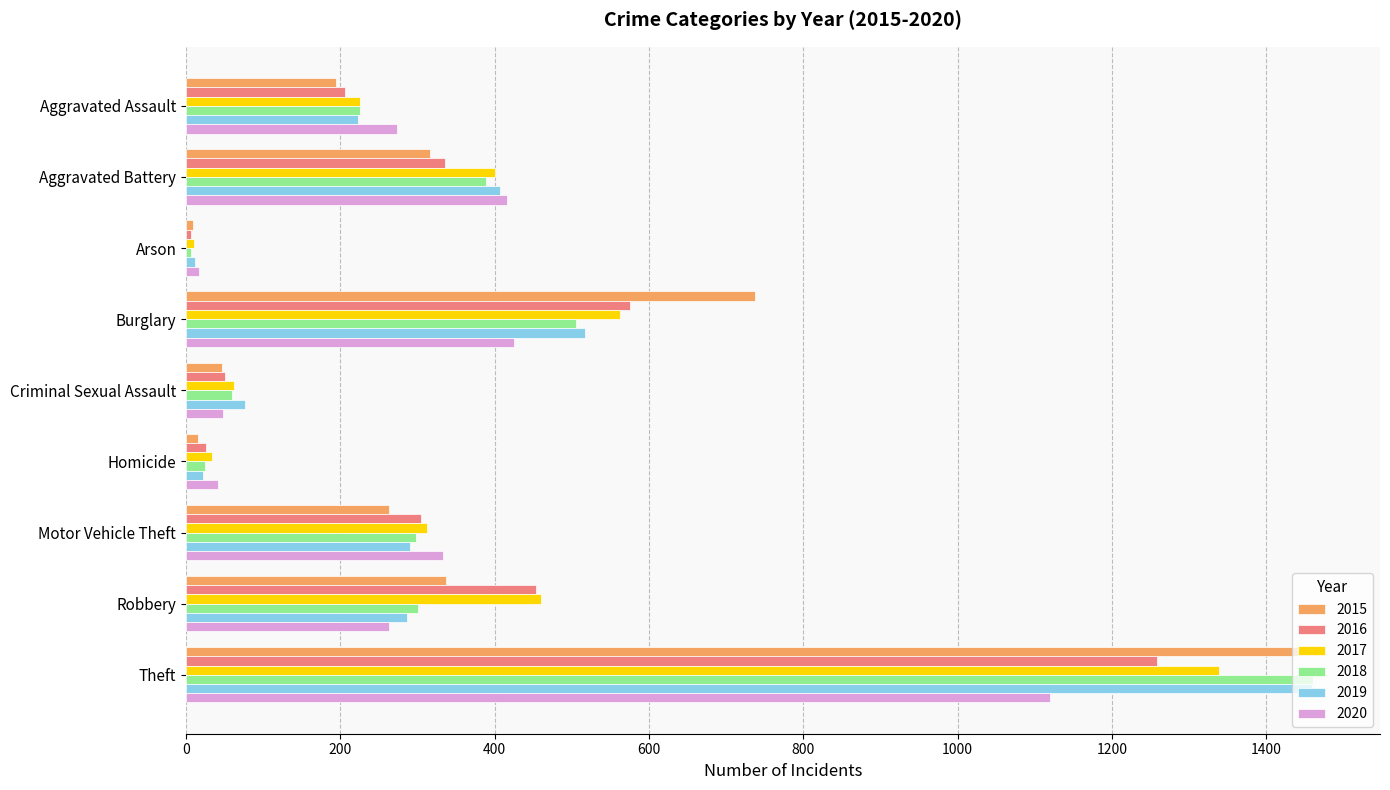

Which series changed the most between Criminal Sexual Assault and Theft?

2015